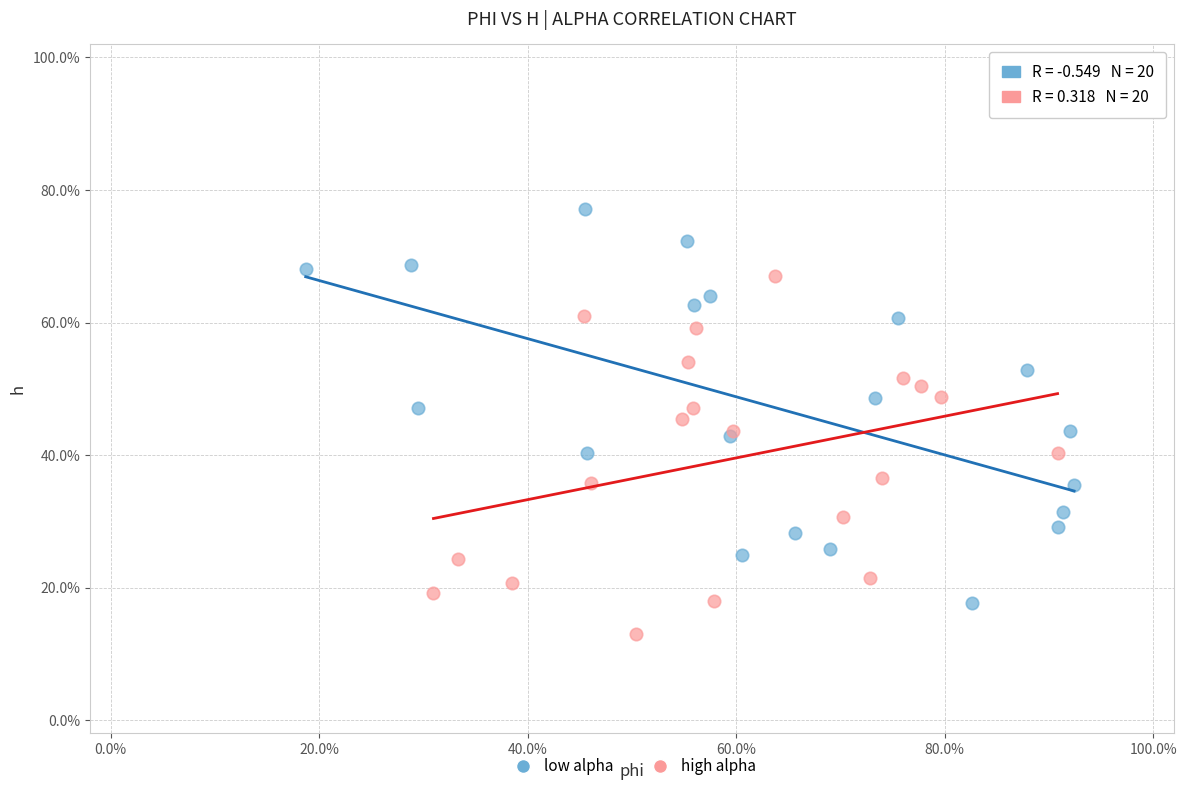

What are all the series names shown in the legend?

low alpha, high alpha